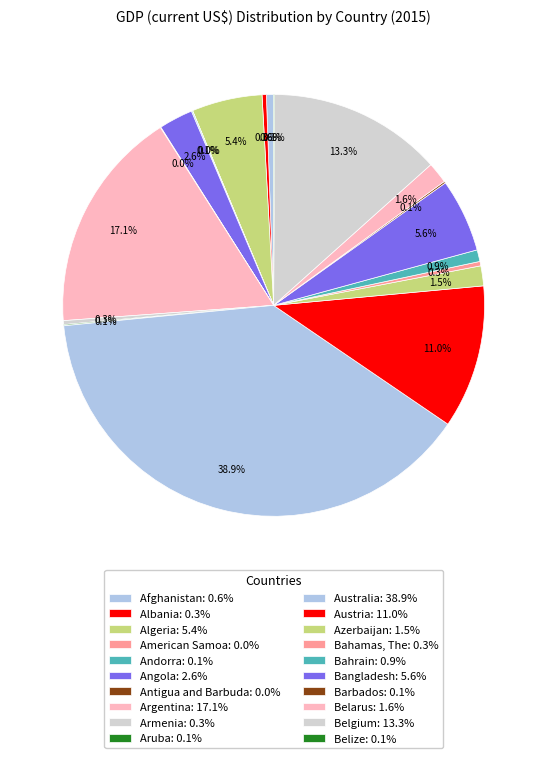

What percentage do Azerbaijan and Andorra together represent?

1.6%